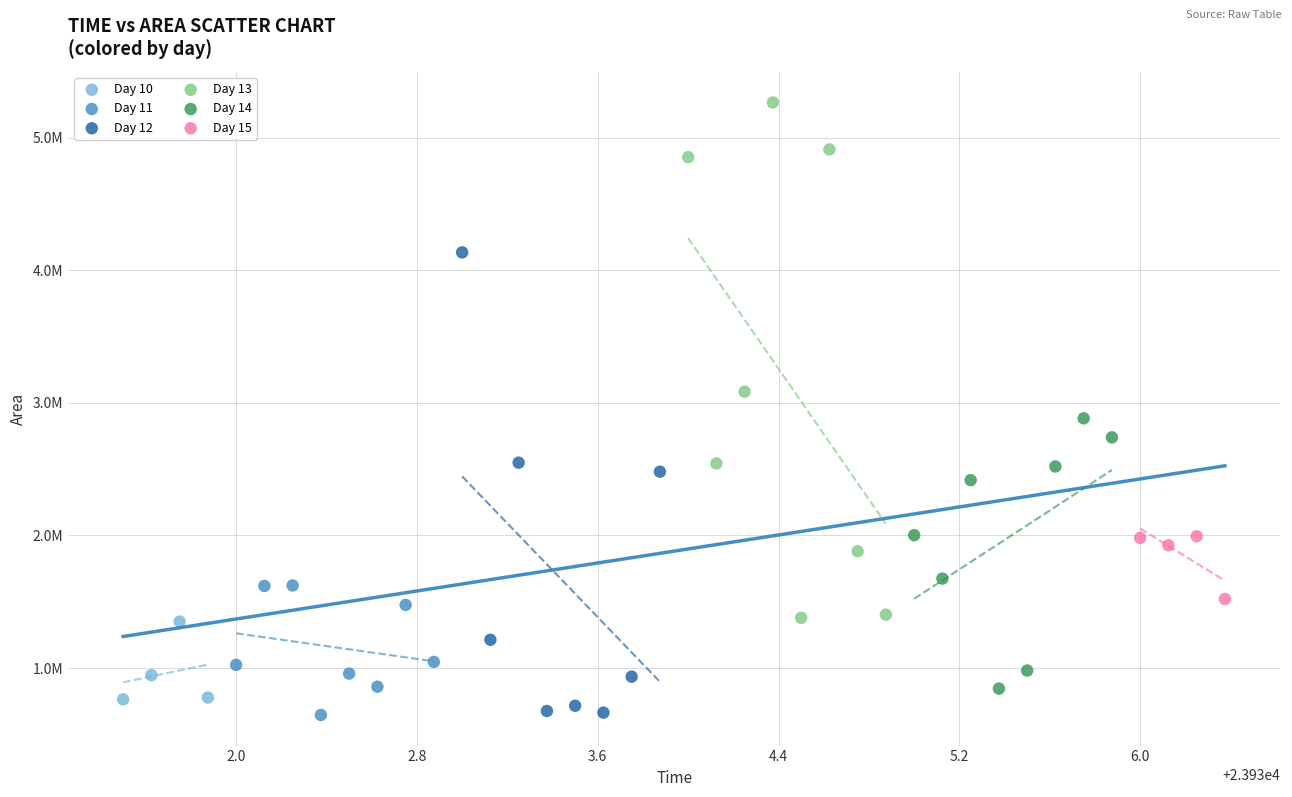

What are all the series names shown in the legend?

Day 10, Day 11, Day 12, Day 13, Day 14, Day 15